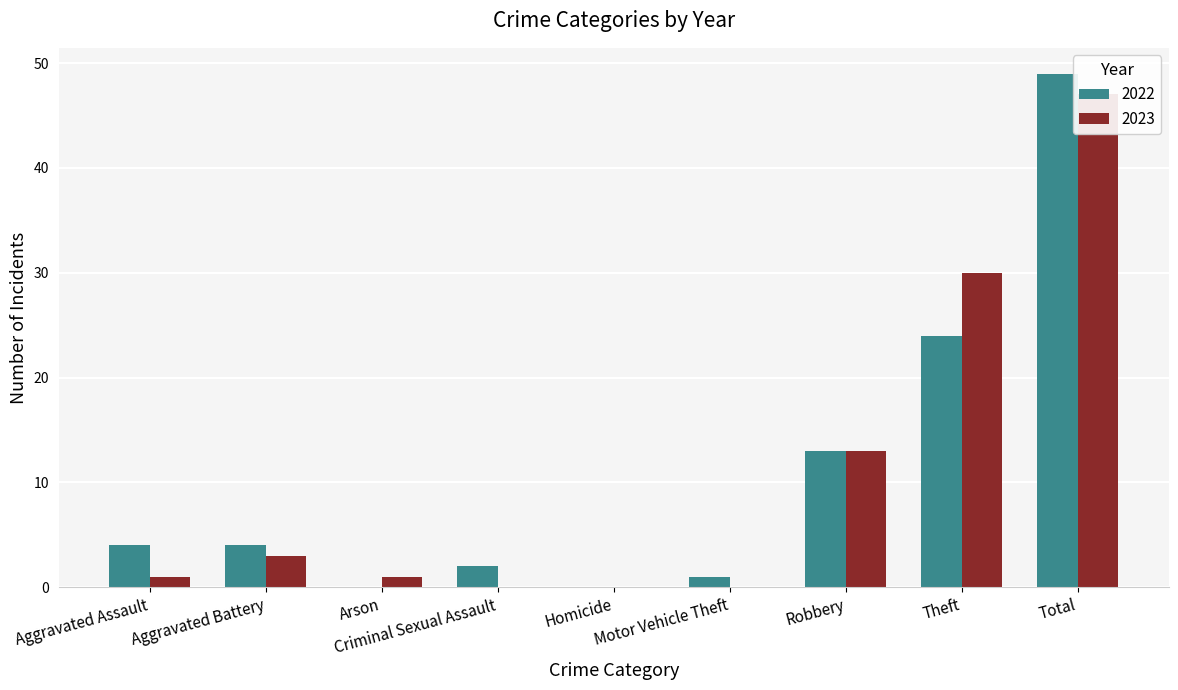

Reading left to right, list all the values displayed in this chart.

2022: 4	4	0	2	0	1	13	24	49
2023: 1	3	1	0	0	0	13	30	47